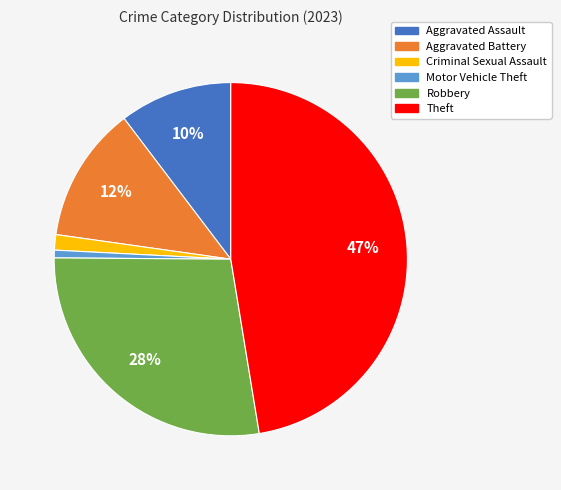

Which slice is the largest?

Theft